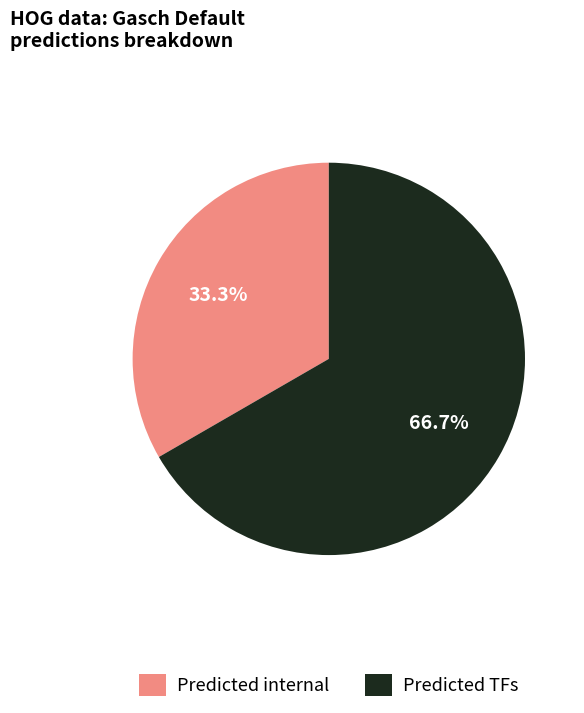

Which slice is the smallest?

Predicted internal